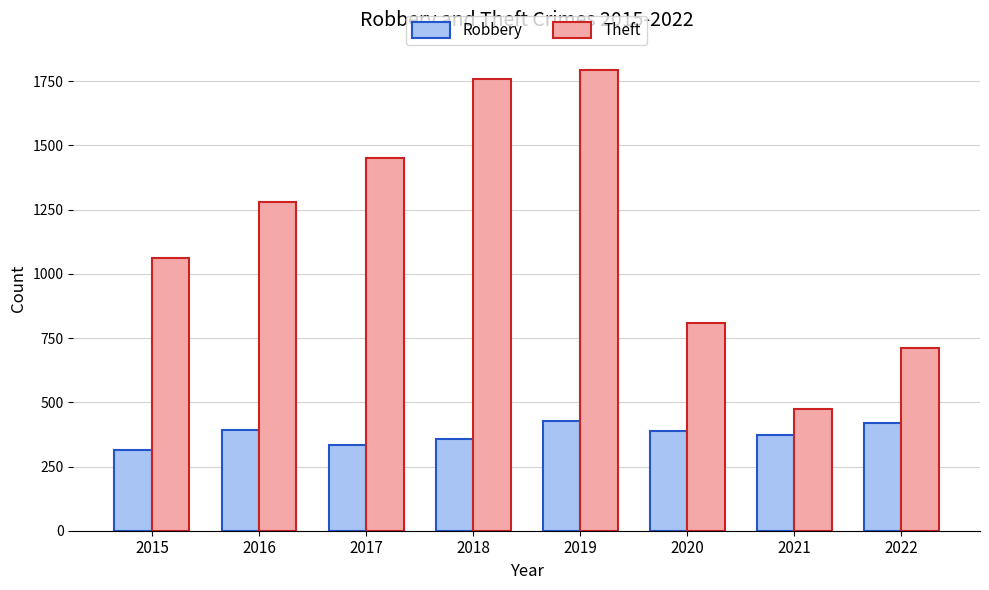

What is the value of the Robbery bar at the 7th from the left?

373